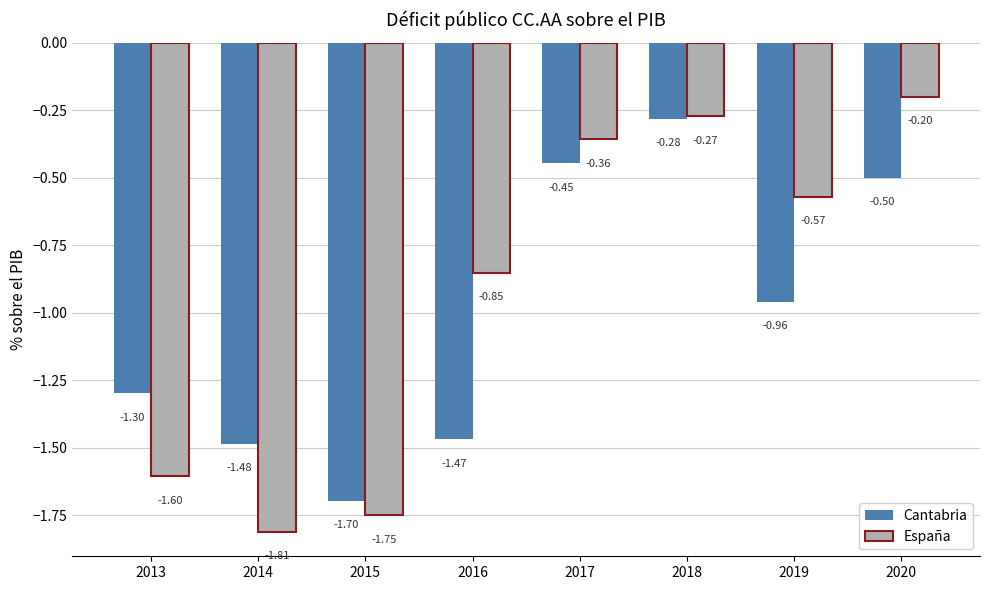

What is the difference between the Cantabria values at 2020 and 2014?

1.0